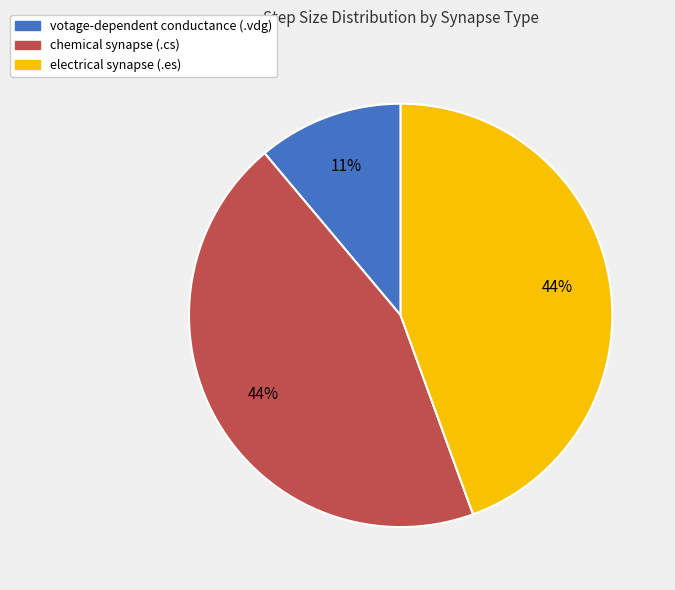

To the nearest percent, what is the combined percentage of electrical synapse (.es) and chemical synapse (.cs)?

89%